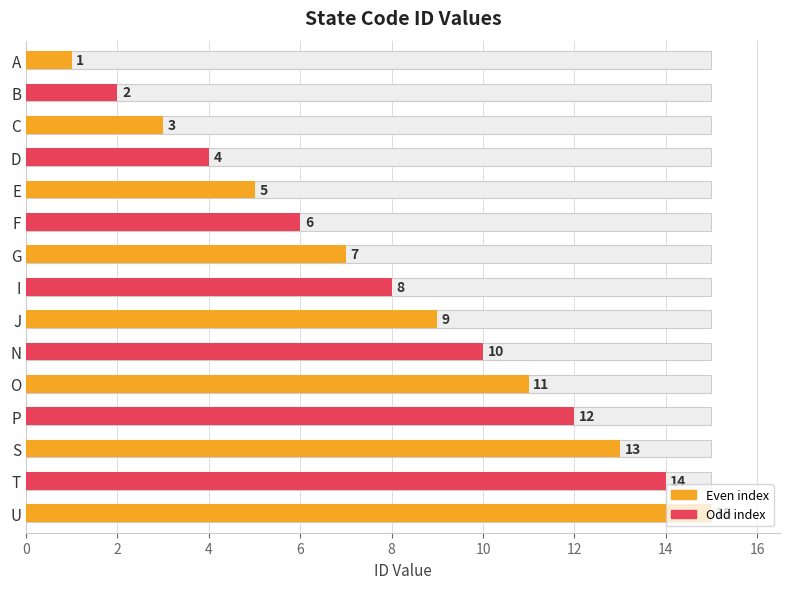

What is the minimum value shown in the chart?

1